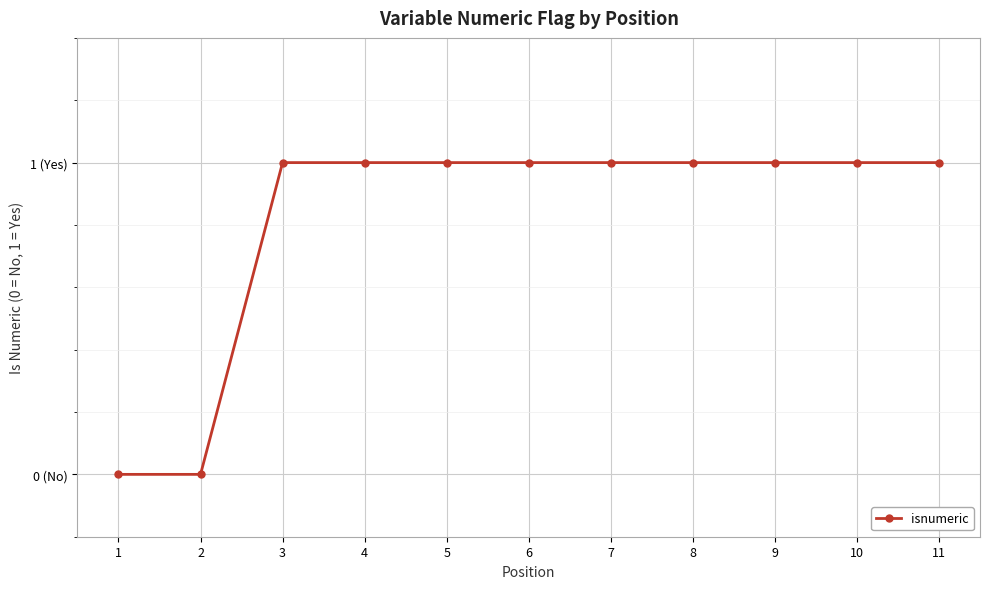

What is the sum of the values at 1 and 10?

1